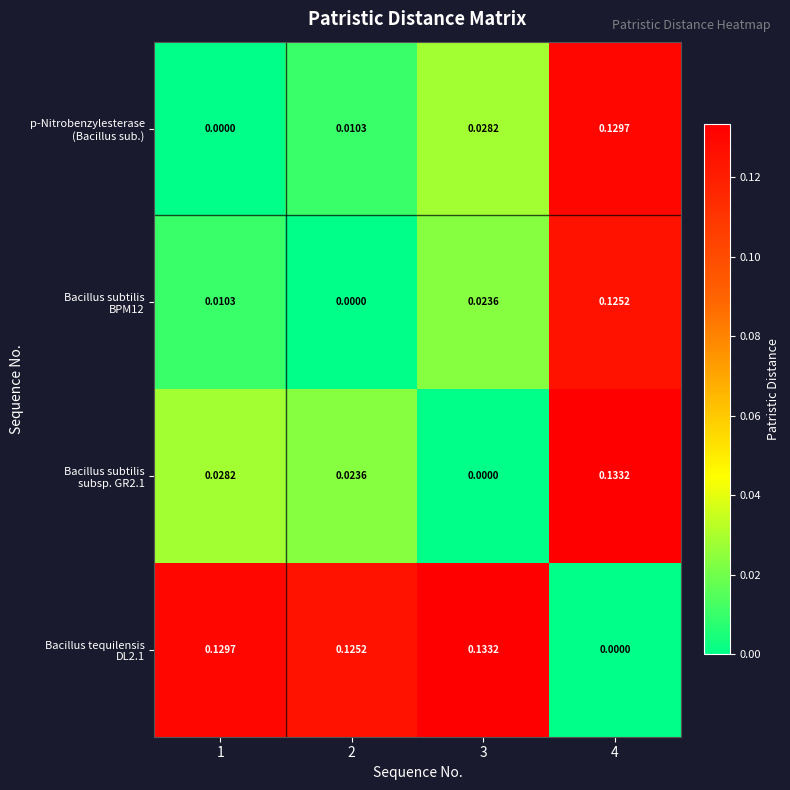

How many distinct data groups are displayed?

4